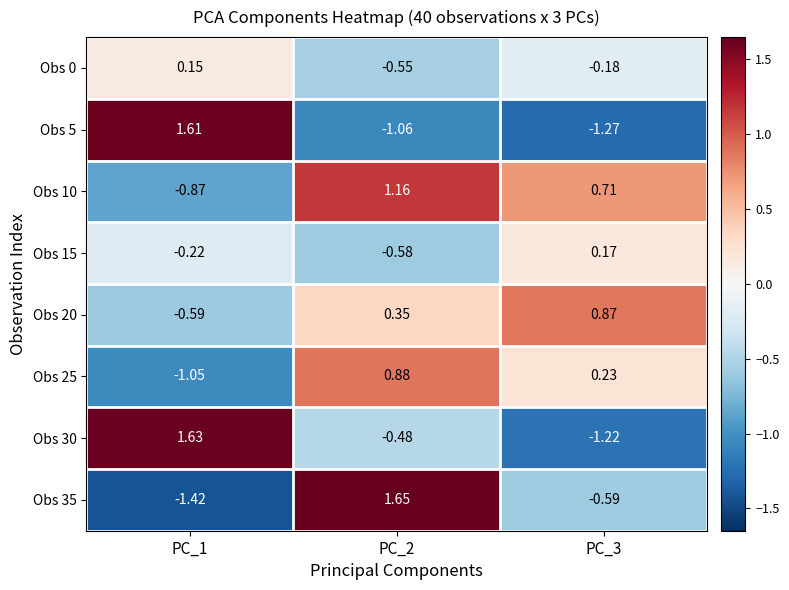

Is the value of Obs 25 at PC_2 greater than the value of Obs 10 at PC_1?

Yes